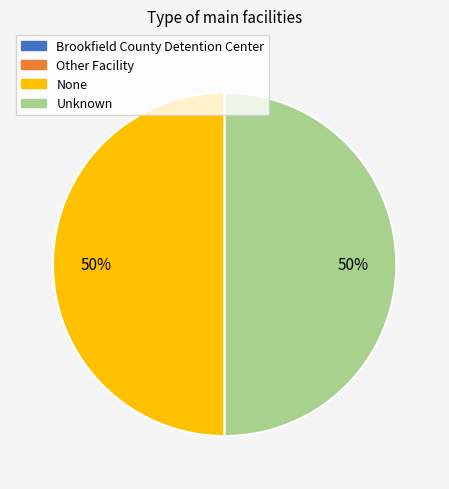

To the nearest percent, what portion does None represent?

50%